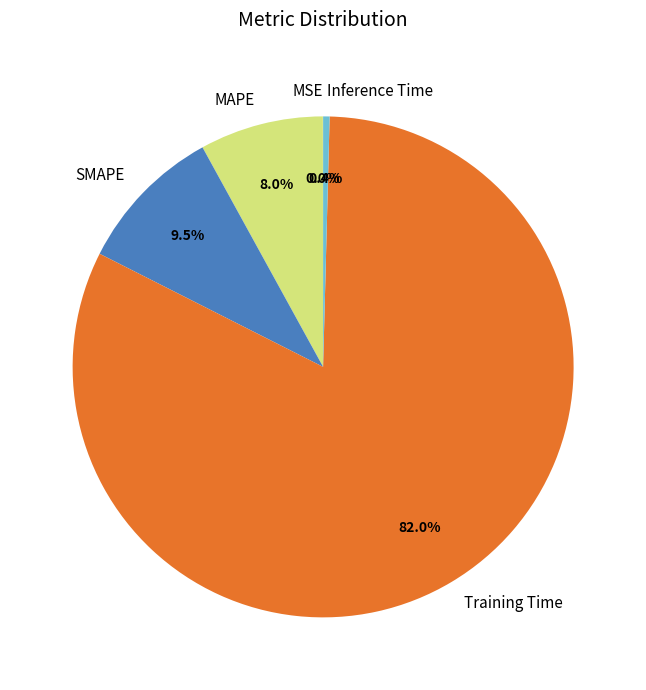

Is it true that MAPE is 1% of the pie?

False